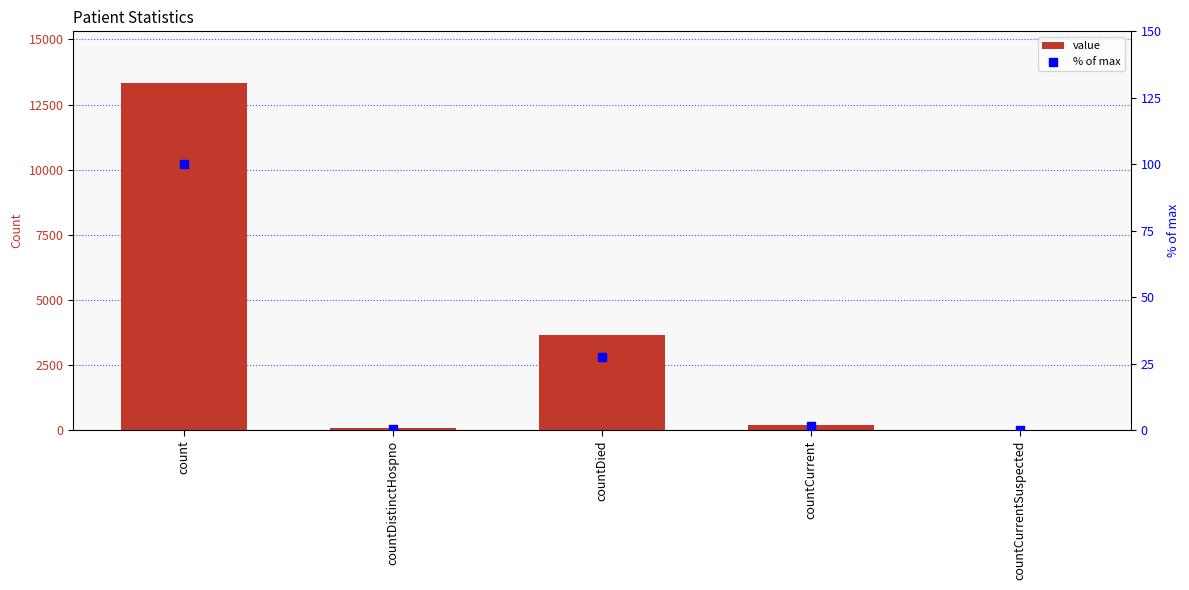

At which category is the sum across all series the highest?

count